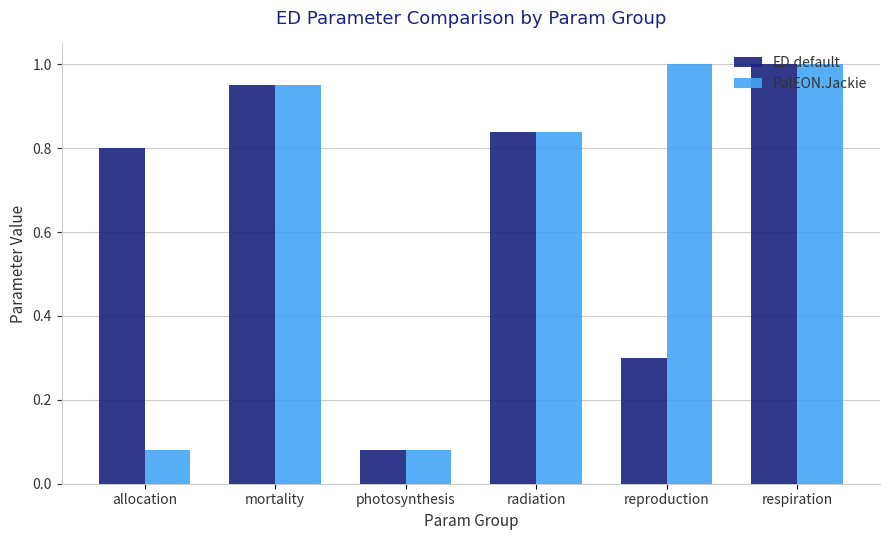

What is the average value of the ED.default series?

0.7